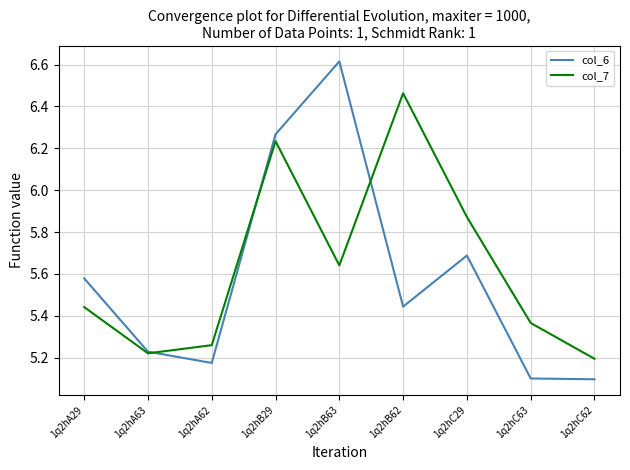

What is the sum of the col_6 values at 1q2hC62 and 1q2hB62?

10.5